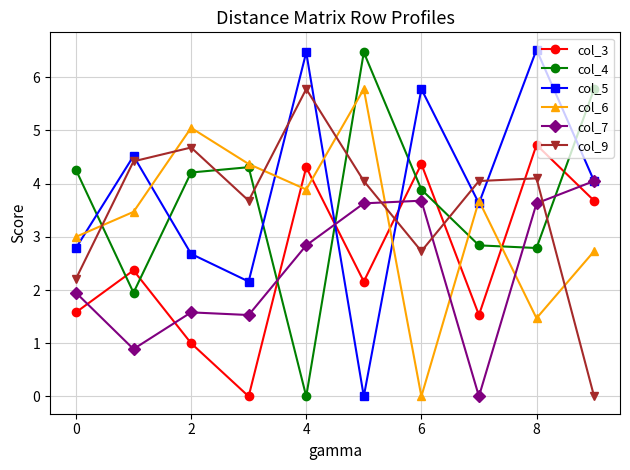

How many interior local peaks does the col_9 series have?

3